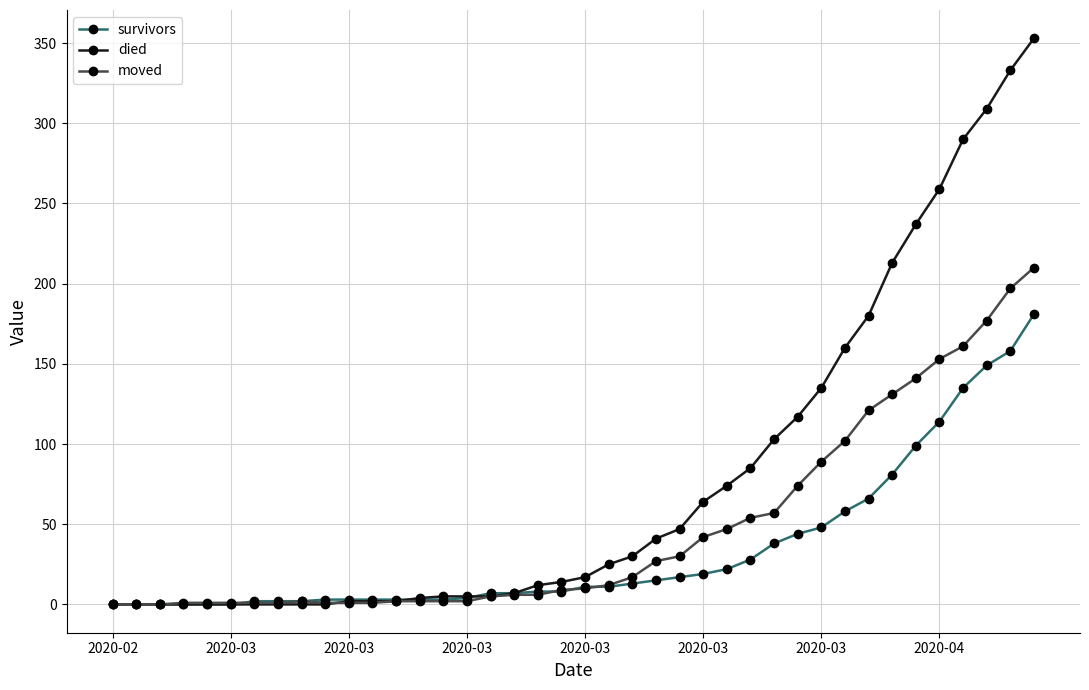

What is the maximum value for survivors?

181